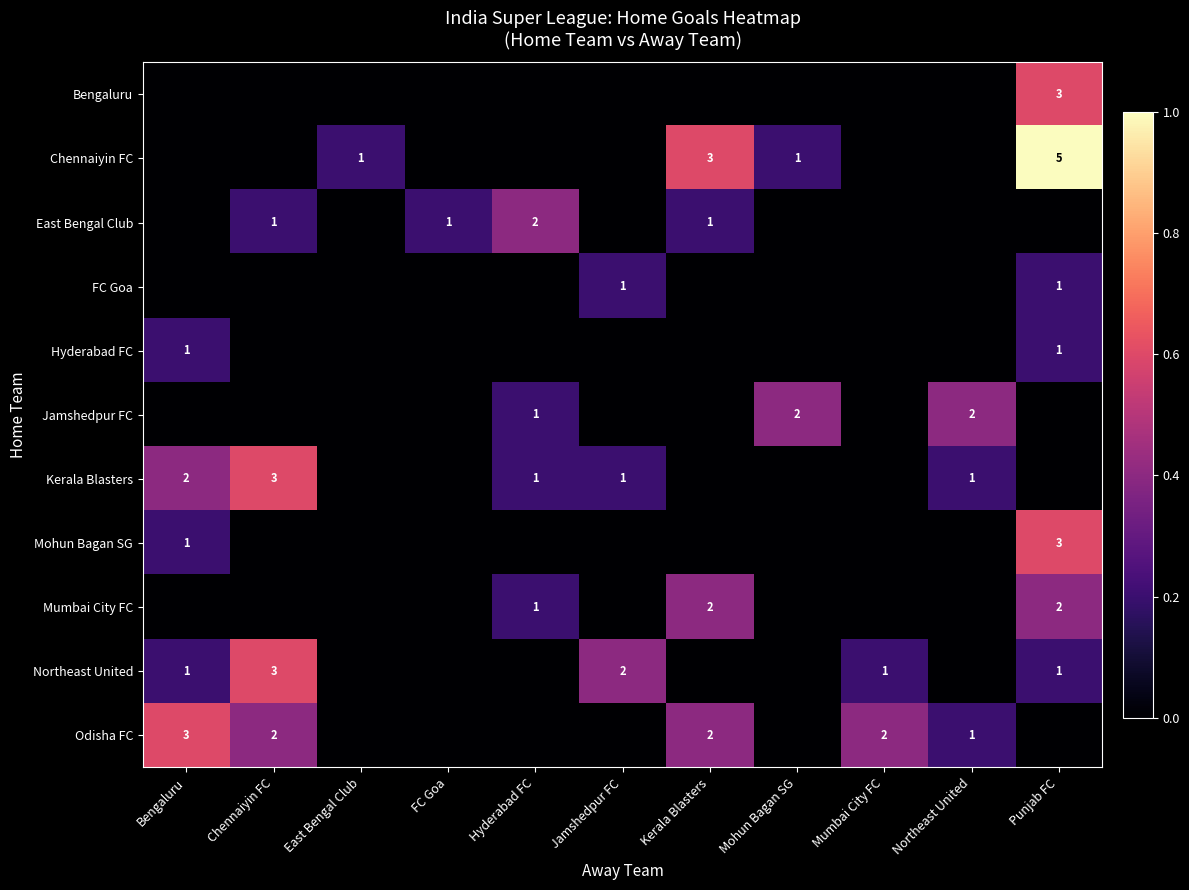

How many values in Bengaluru are above zero?

1